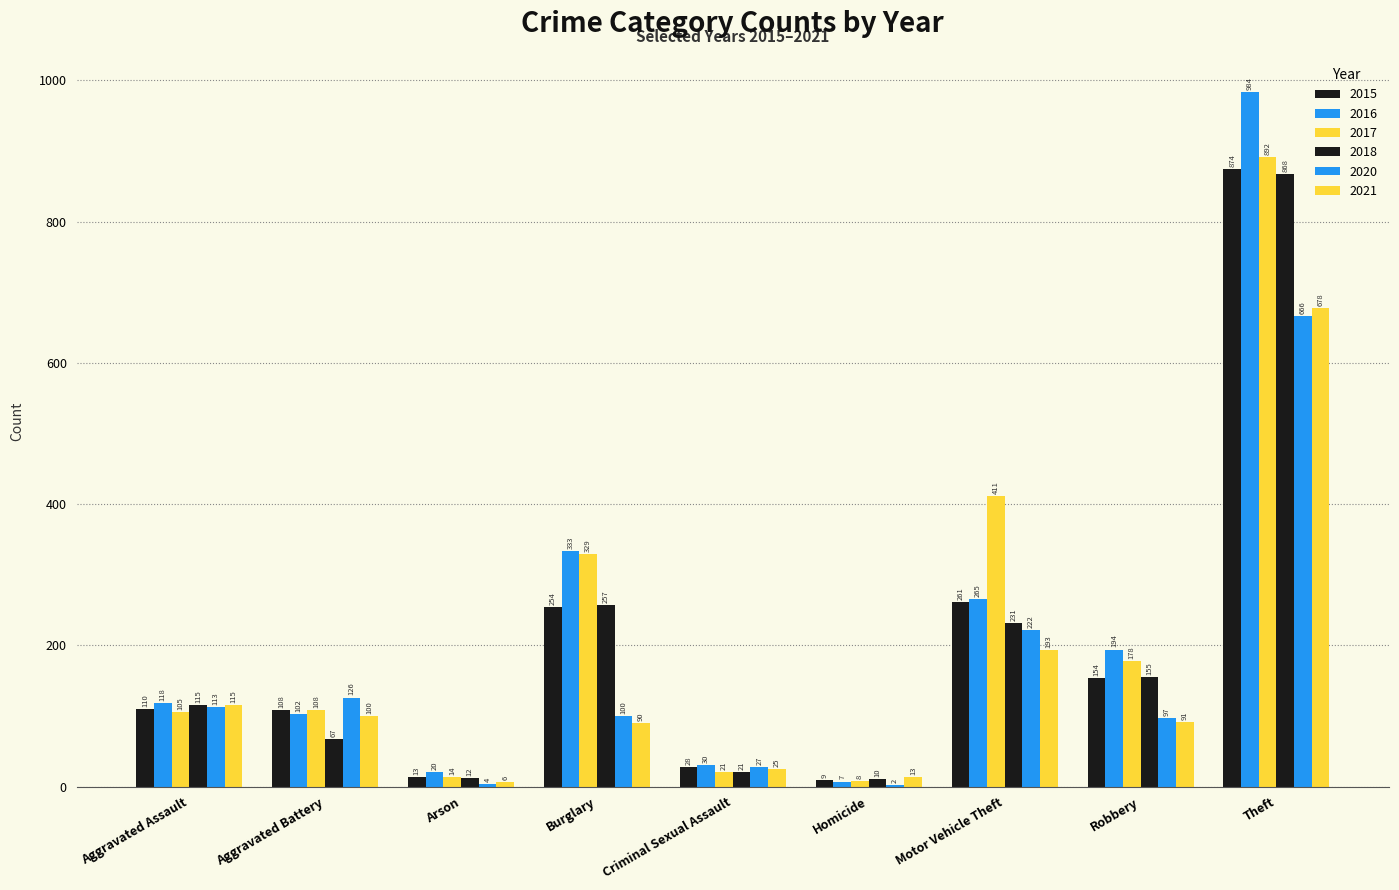

What is the difference between the maximum and minimum values in the 2017 series?

884